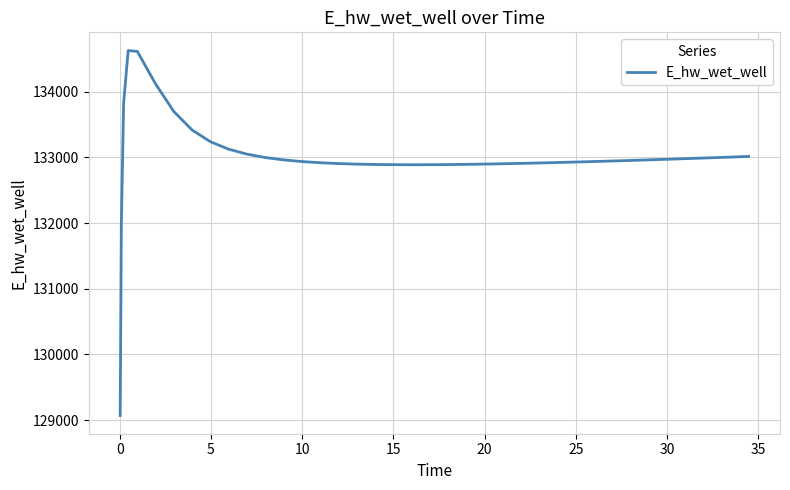

What is the minimum value shown in the chart?

129070.3